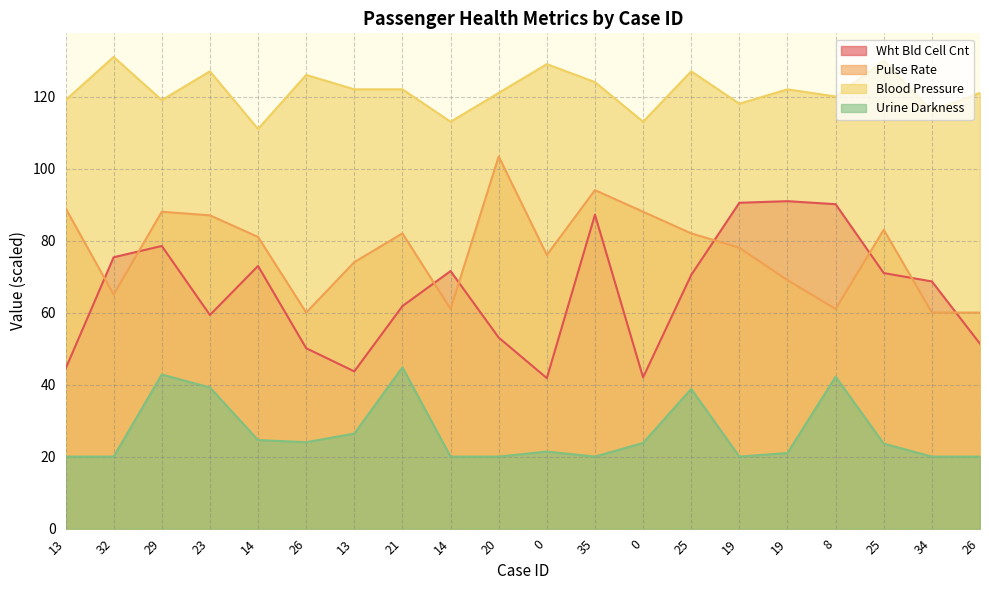

Is the value of Urine Darkness at 13 greater than the value of Pulse Rate at 0?

No